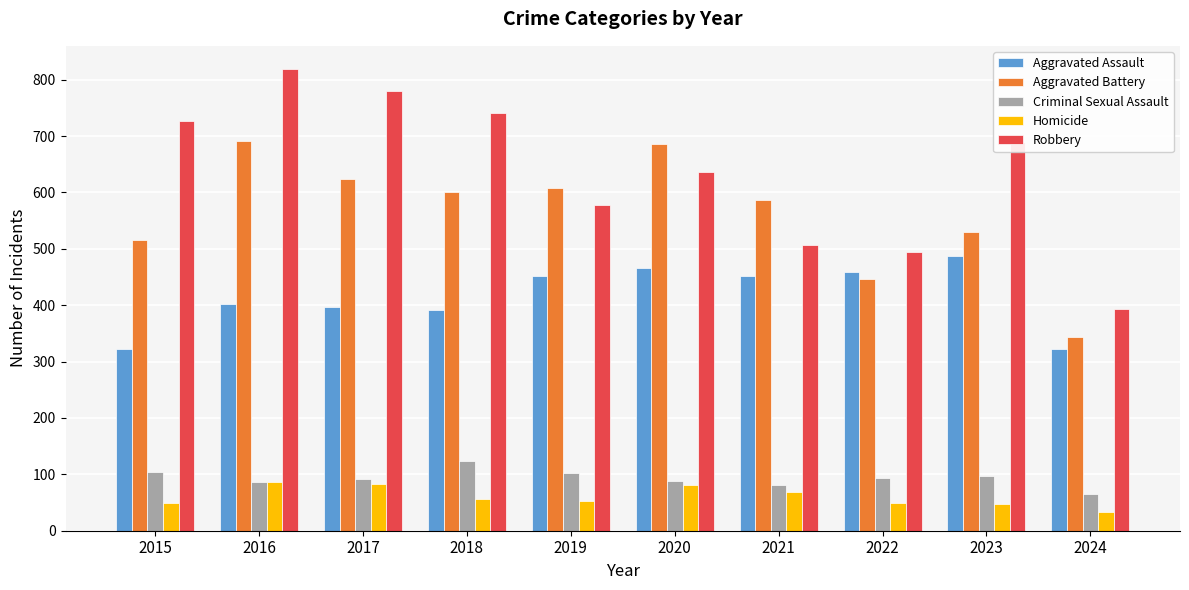

Between 2015 and 2020, which series saw the biggest shift?

Aggravated Battery